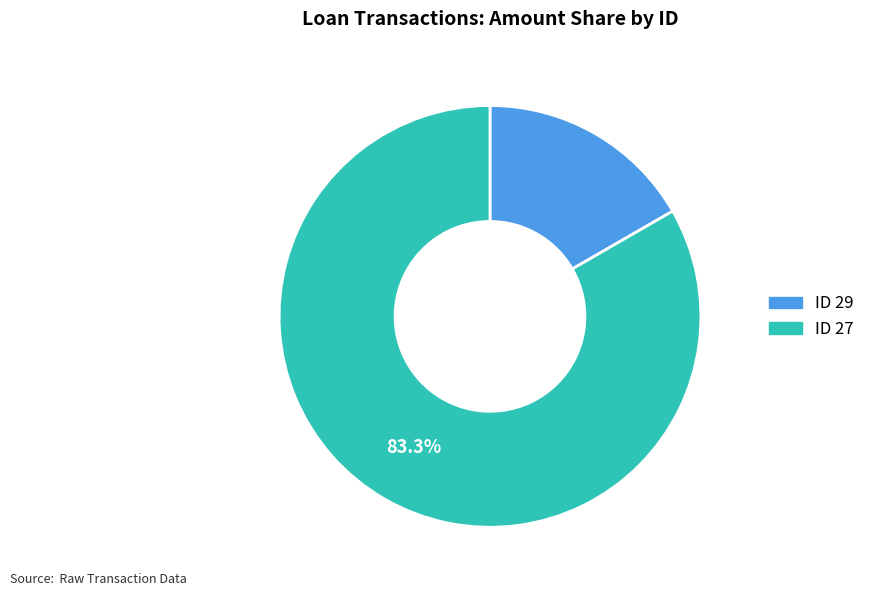

What percentage is NOT represented by ID 27?

16.7%